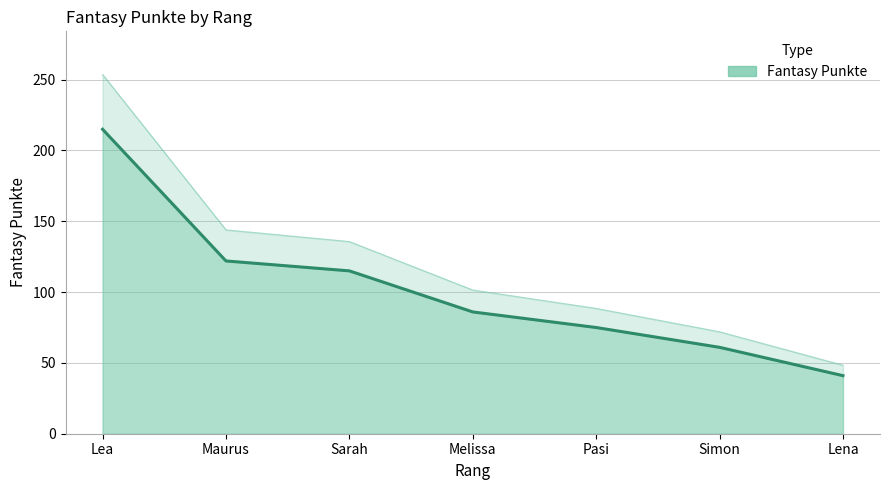

How many data points are less than 86?

3